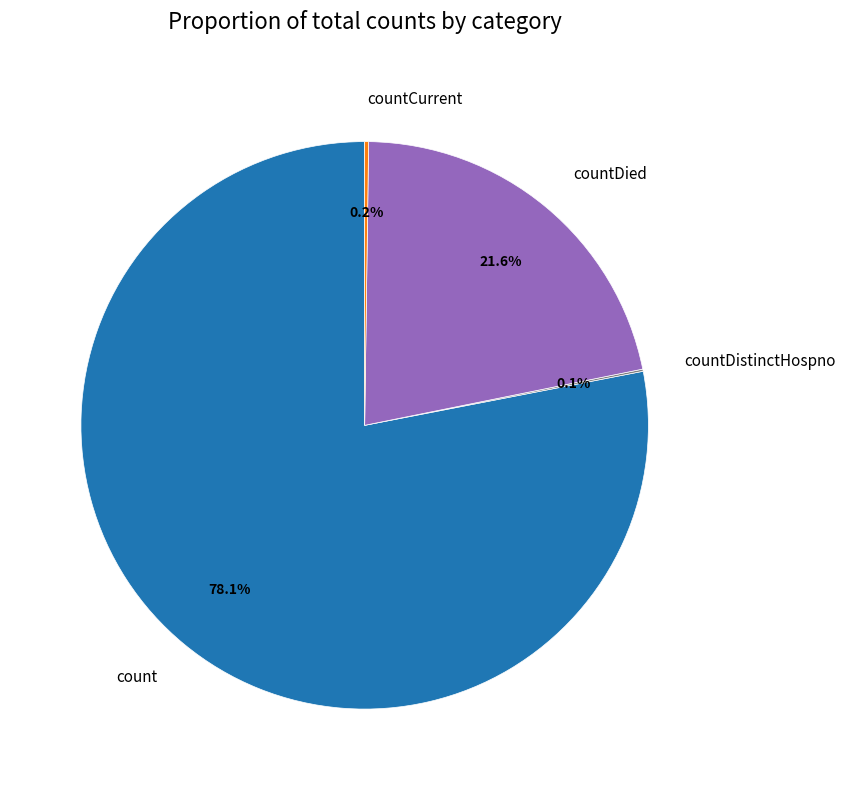

What is the total percentage of countDied and count?

99.7%